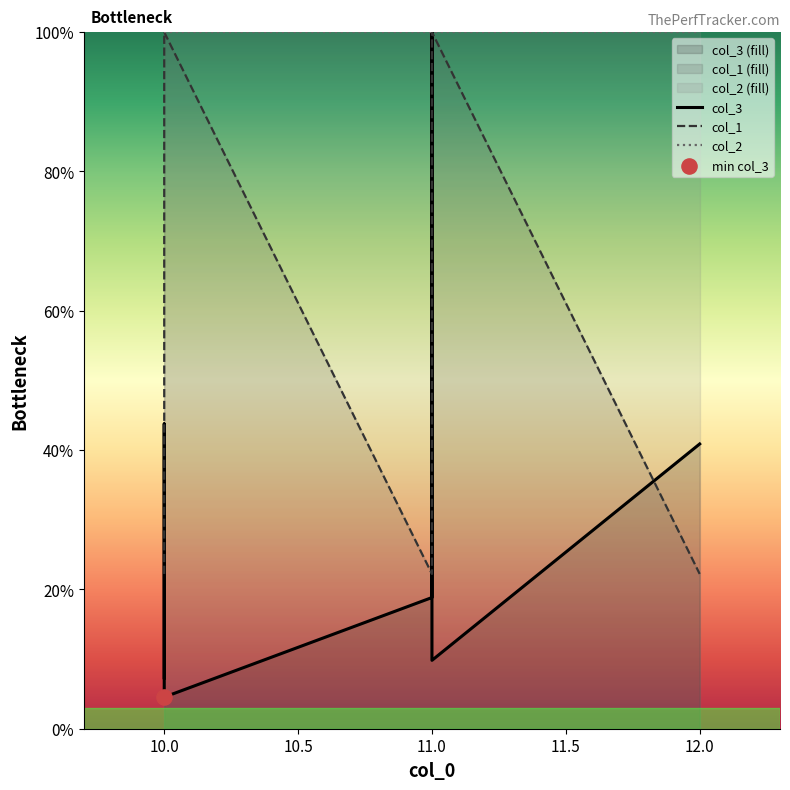

Which series reaches the maximum Y coordinate?

col_3